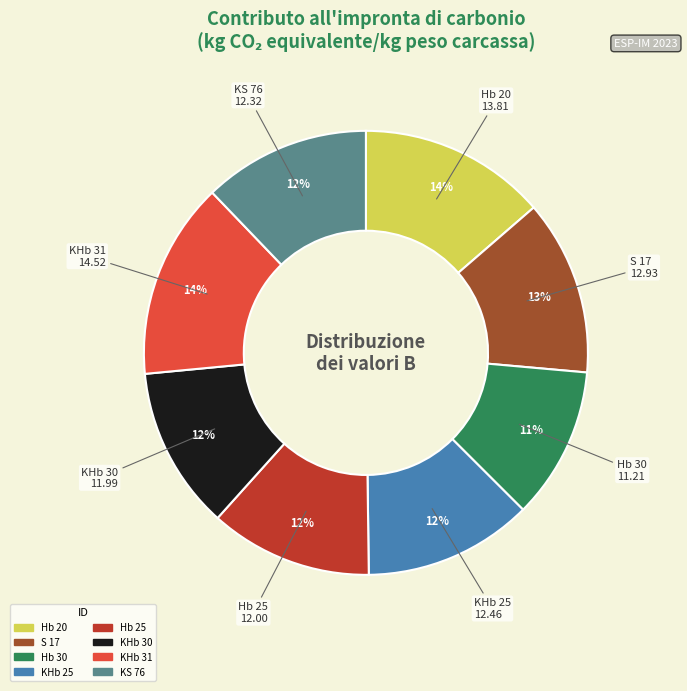

The Hb 20 slice represents 29% of the pie. True or false?

False